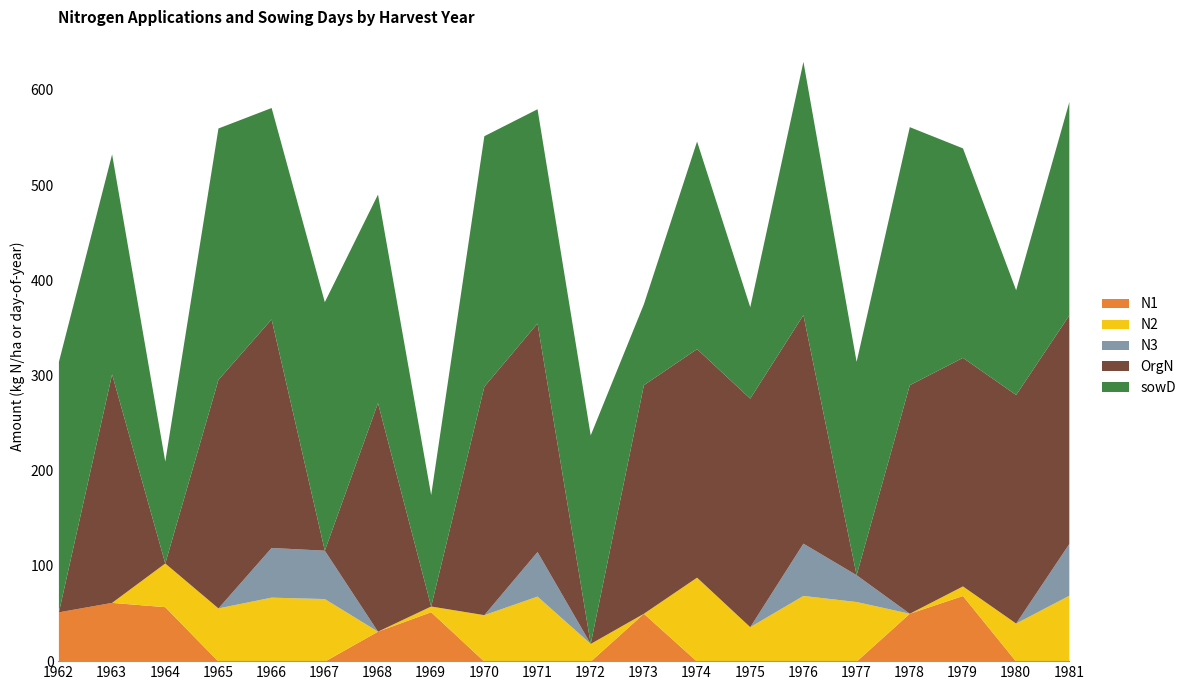

What are all the series names shown in the legend?

N1, N2, N3, OrgN, sowD